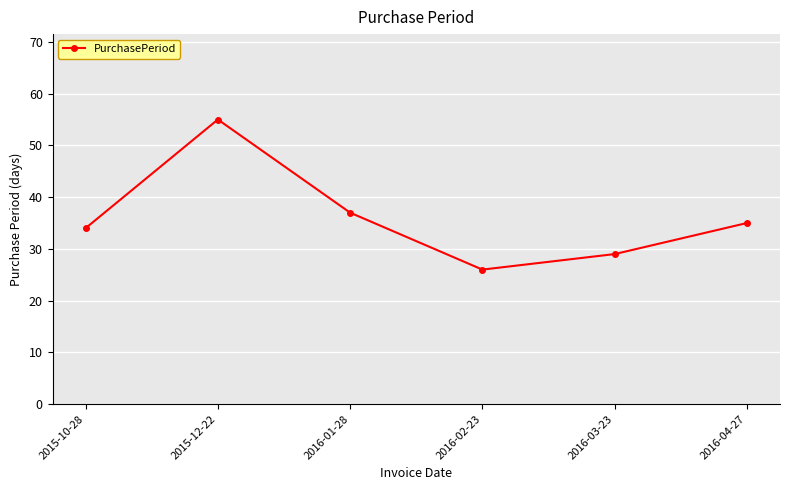

Which category has the lowest value across all series?

2016-02-23